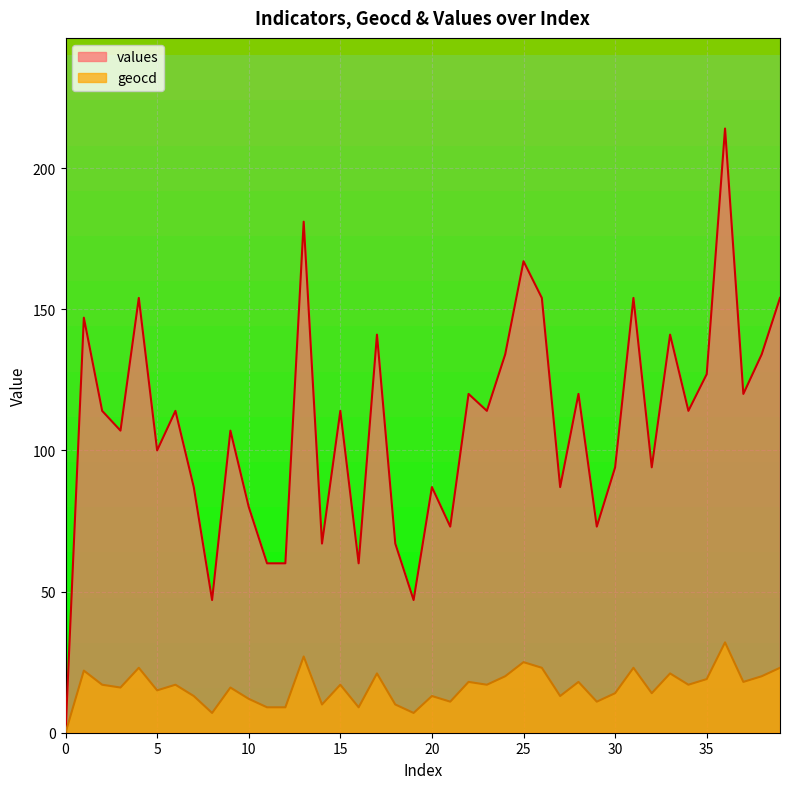

In geocd, how many points are lower than both neighbors (excluding endpoints)?

13